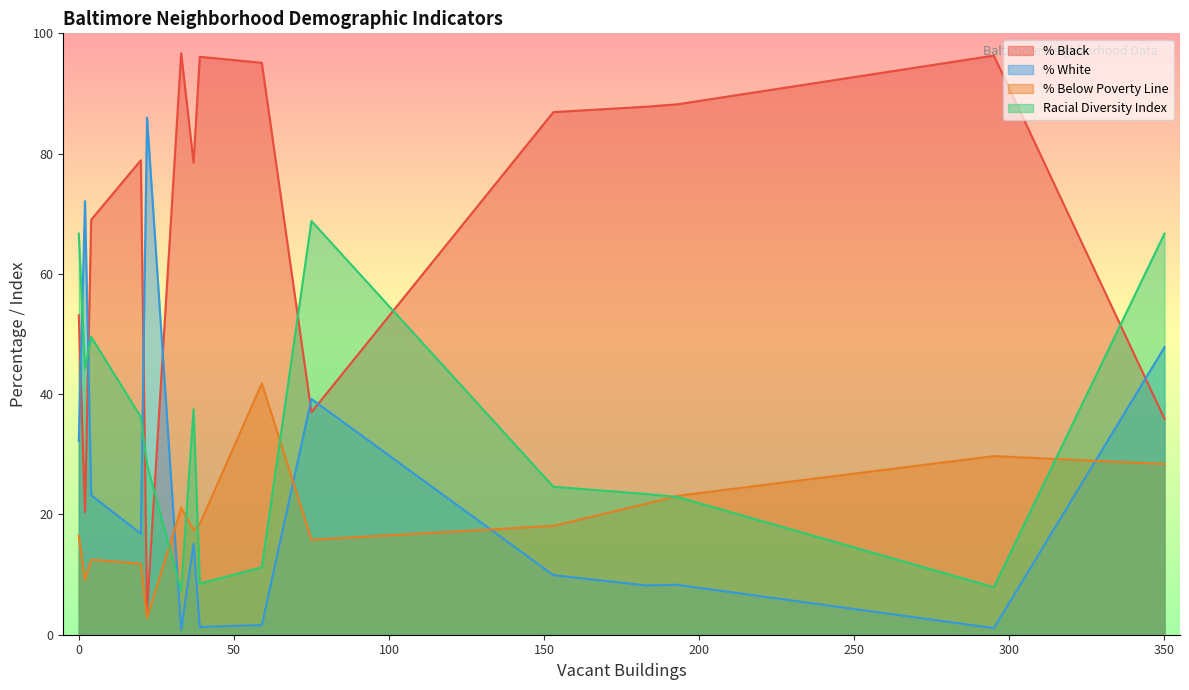

How many data points in racial_diversity_index are above 28?

8